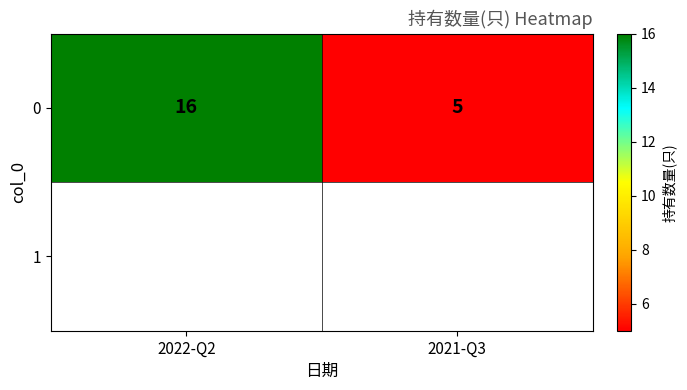

What is the difference between the maximum and minimum values?

11